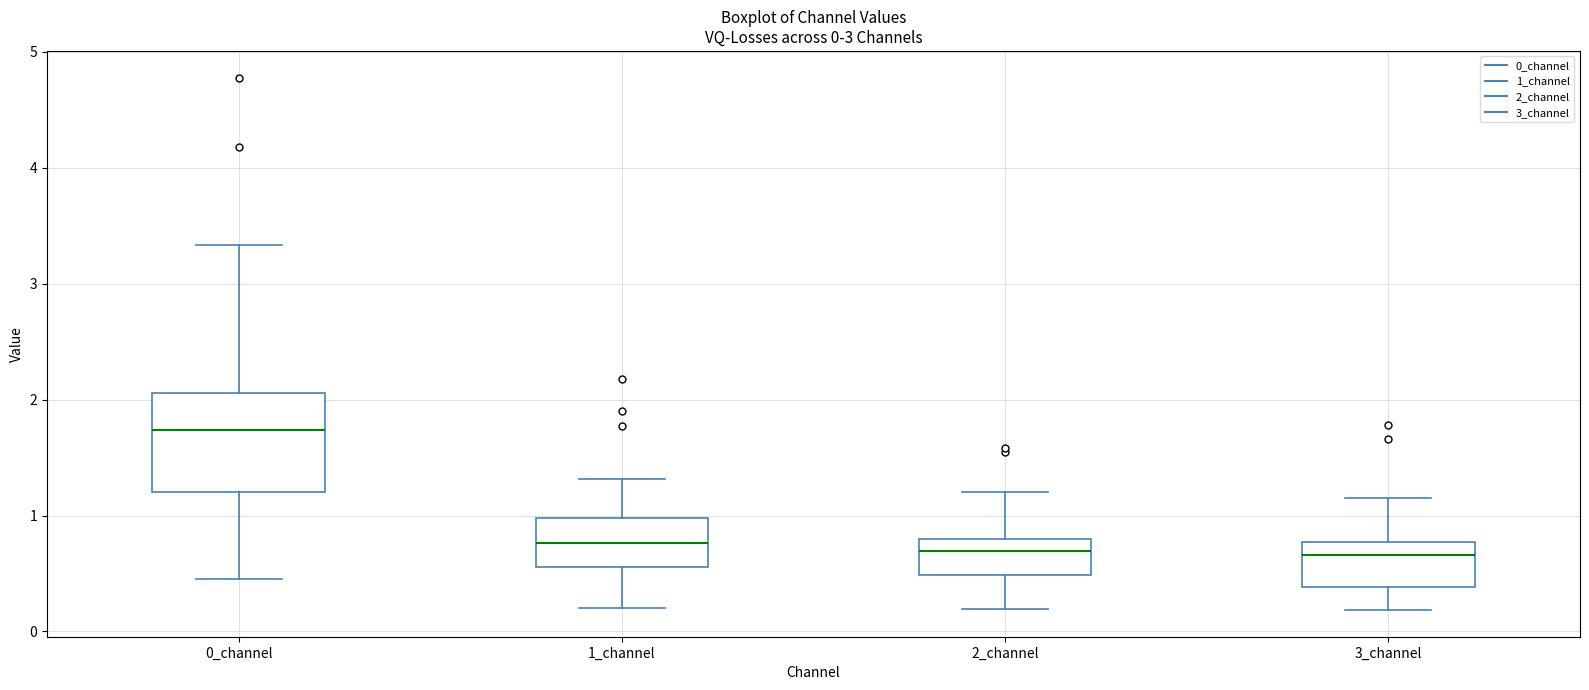

Which box has the highest median line?

0_channel